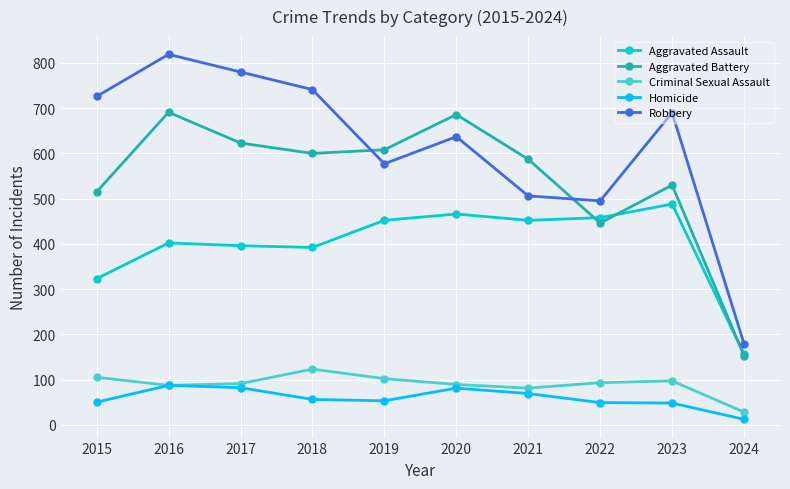

How many series are shown in this chart?

5